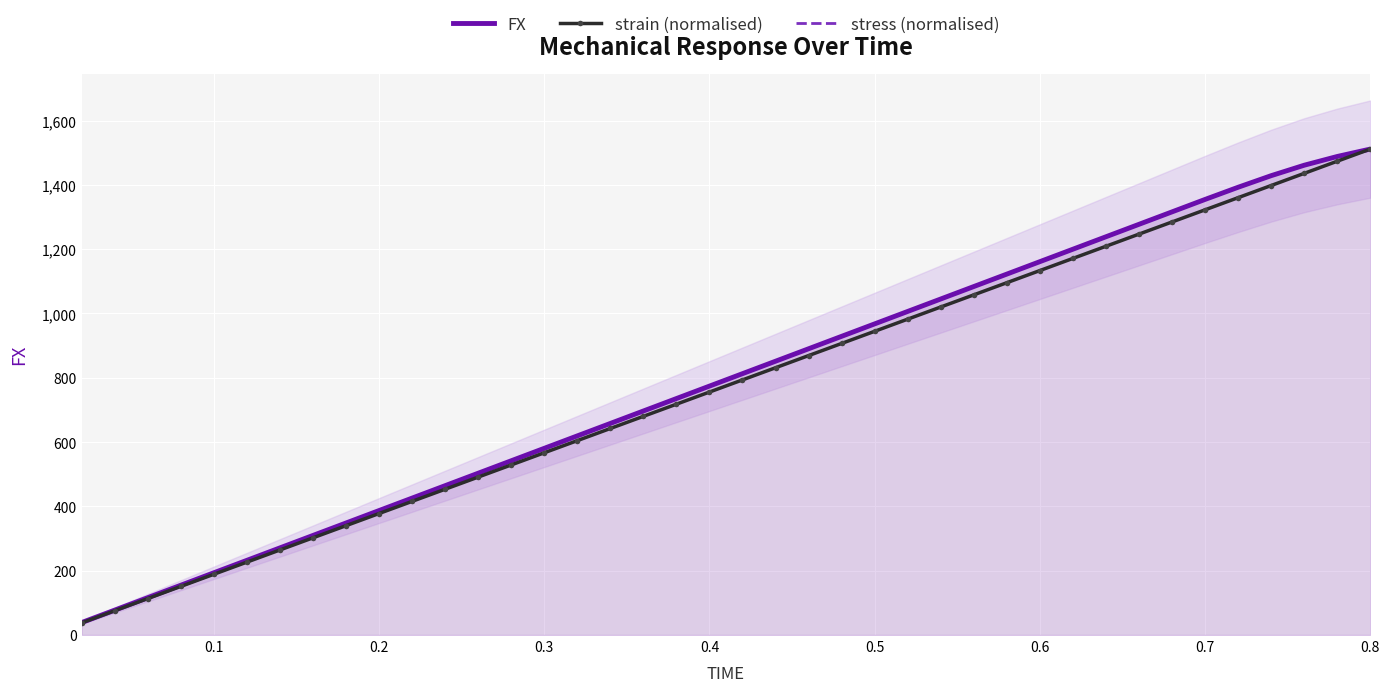

How many lines are shown in the chart?

3